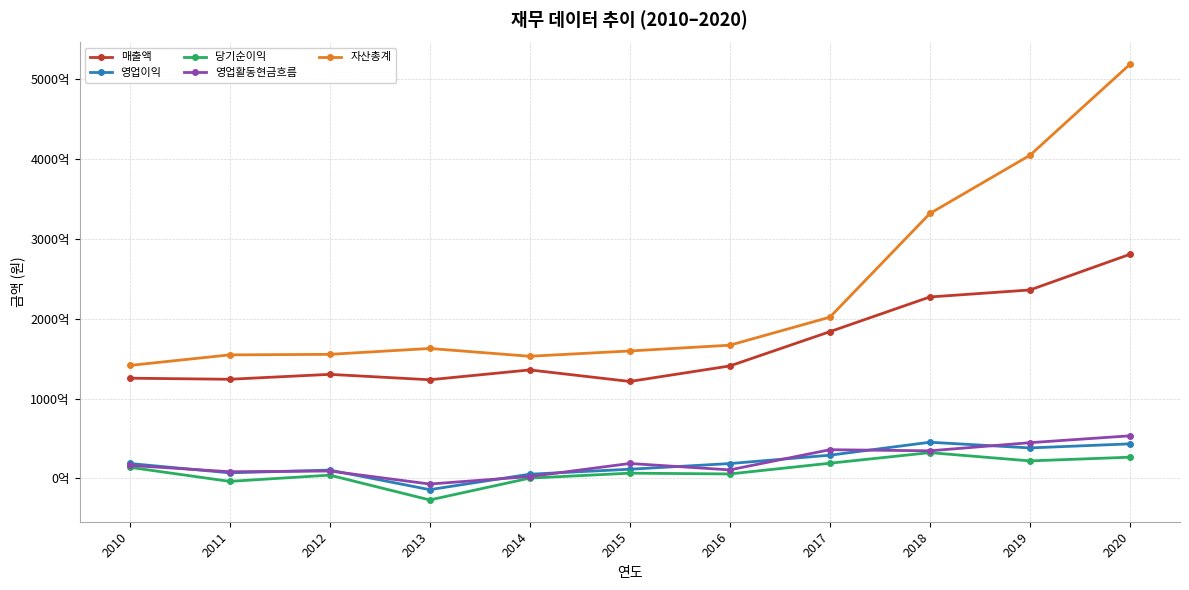

Is this an area chart (filled region under the line)?

No